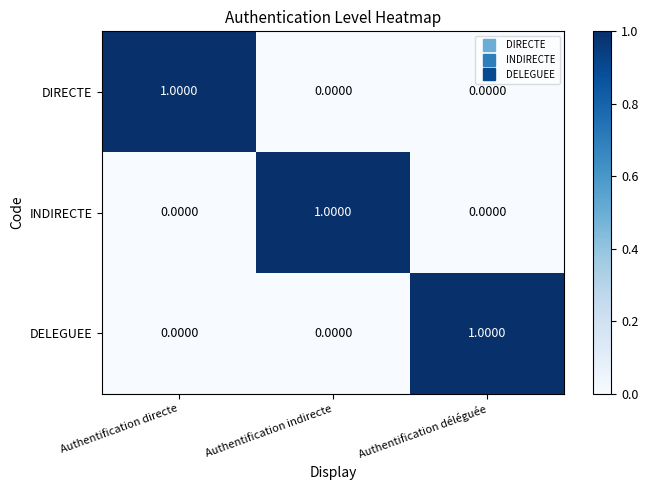

At how many categories does at least one series exceed 0?

3